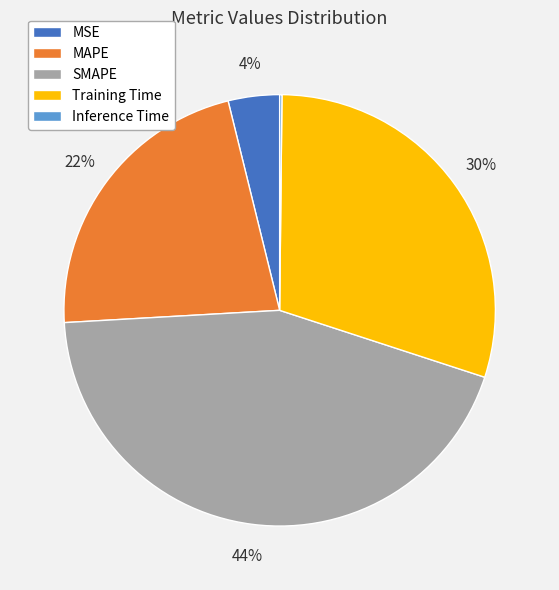

Do SMAPE and MSE together represent more than half of the pie?

No